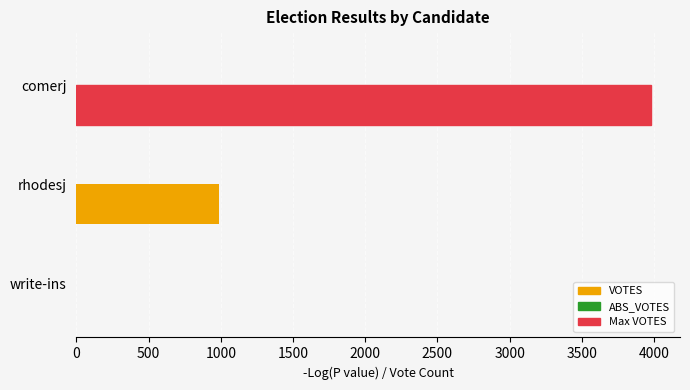

What is the change in value from rhodesj to write-ins?

-985